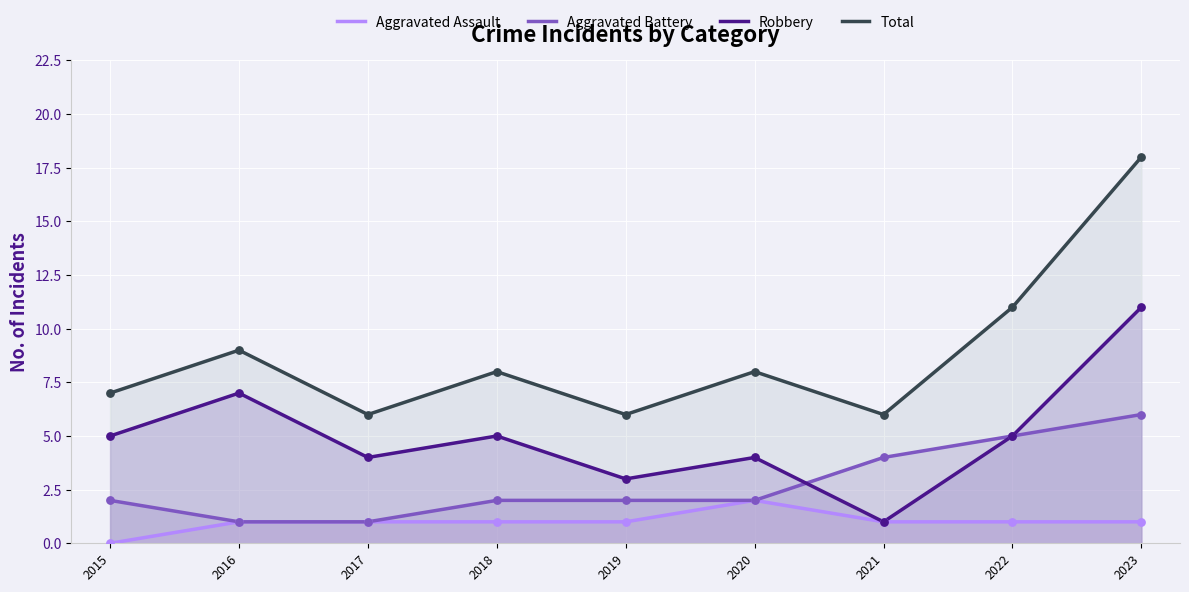

What is the total value across all series at 2021?

12